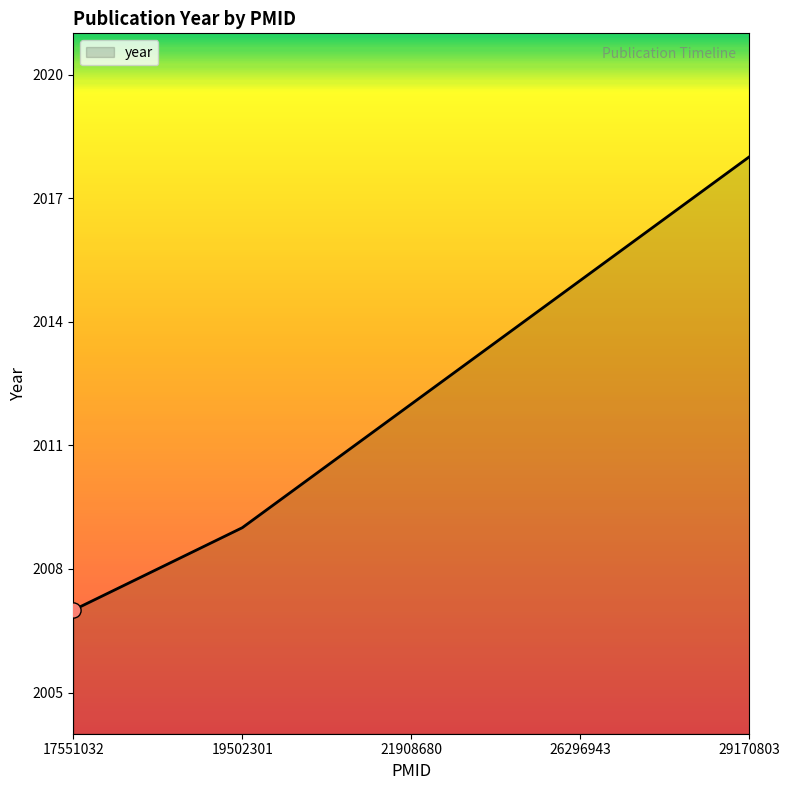

Between 26296943 and 17551032, which is larger?

26296943